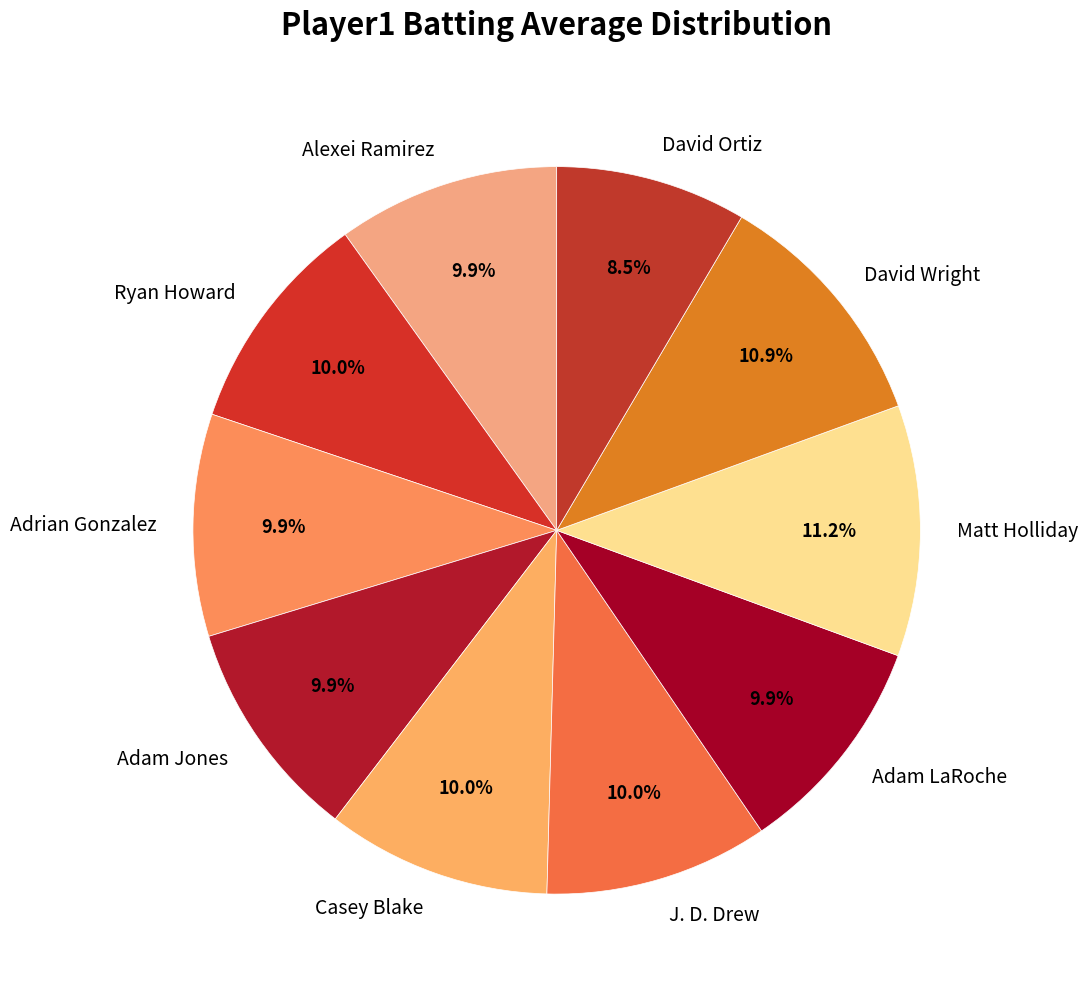

Which slice is the smallest?

David Ortiz